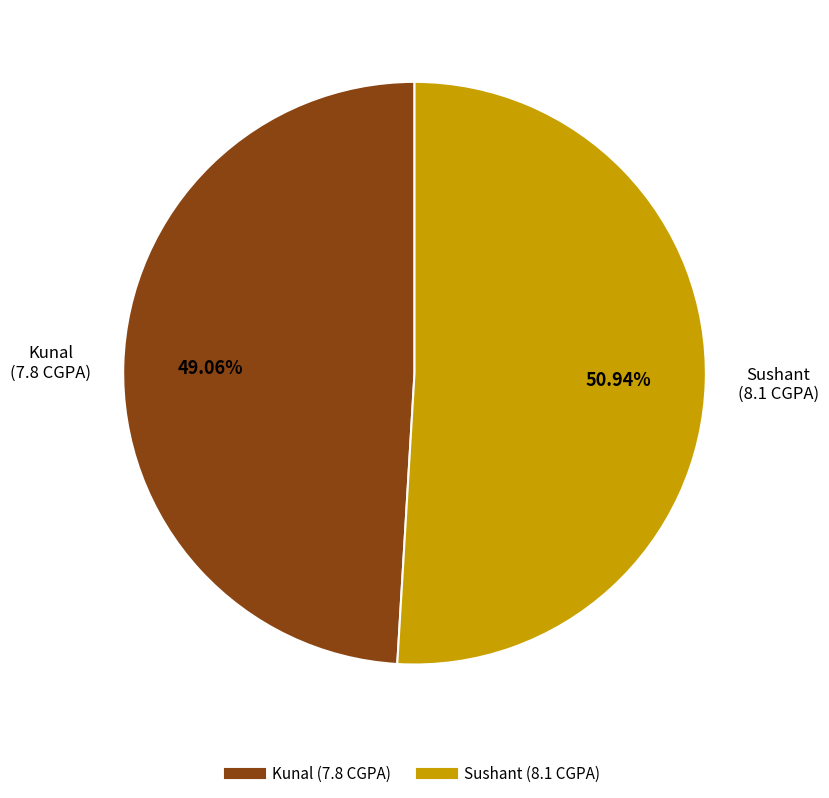

Does Kunal represent more than half of the total?

No